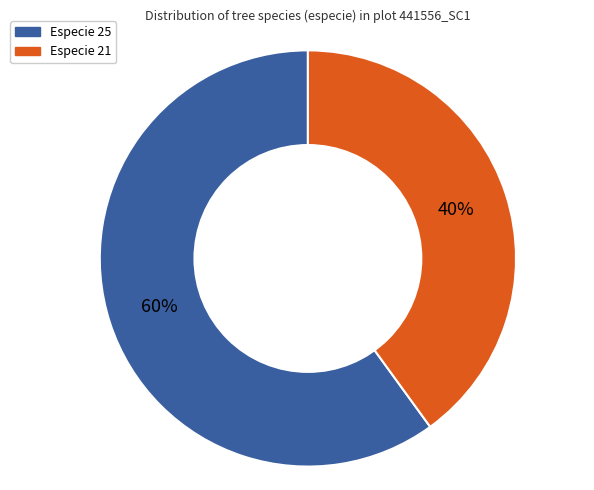

To the nearest percent, what is the difference between the largest and smallest slice percentages?

20%